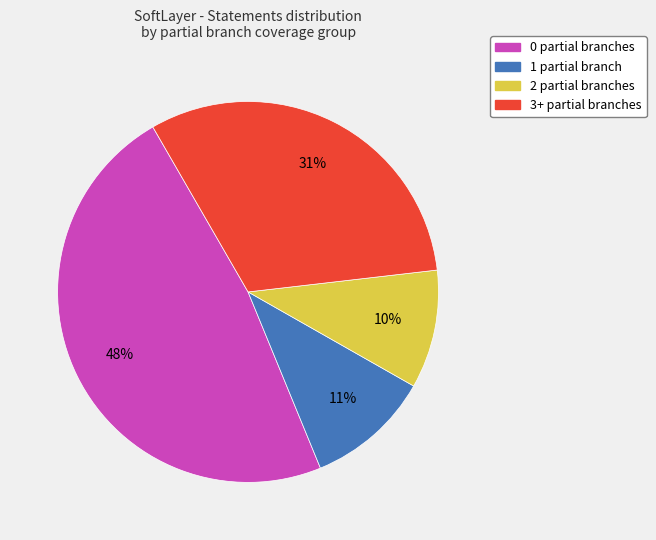

Does any single category account for the majority?

No